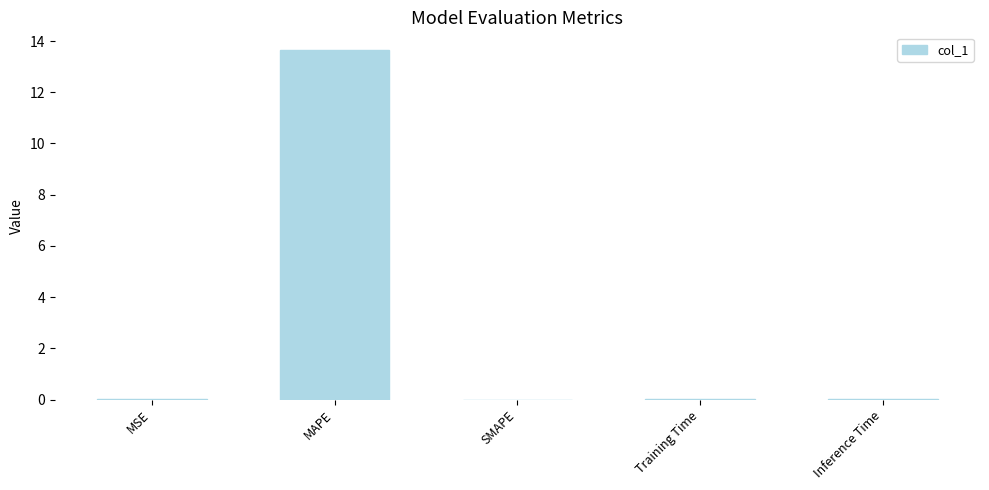

Which category has the highest value across all series?

MAPE